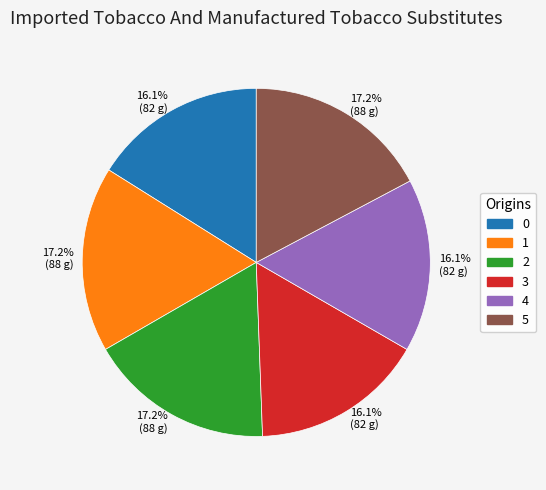

Which has a higher value, 4 or 5?

5